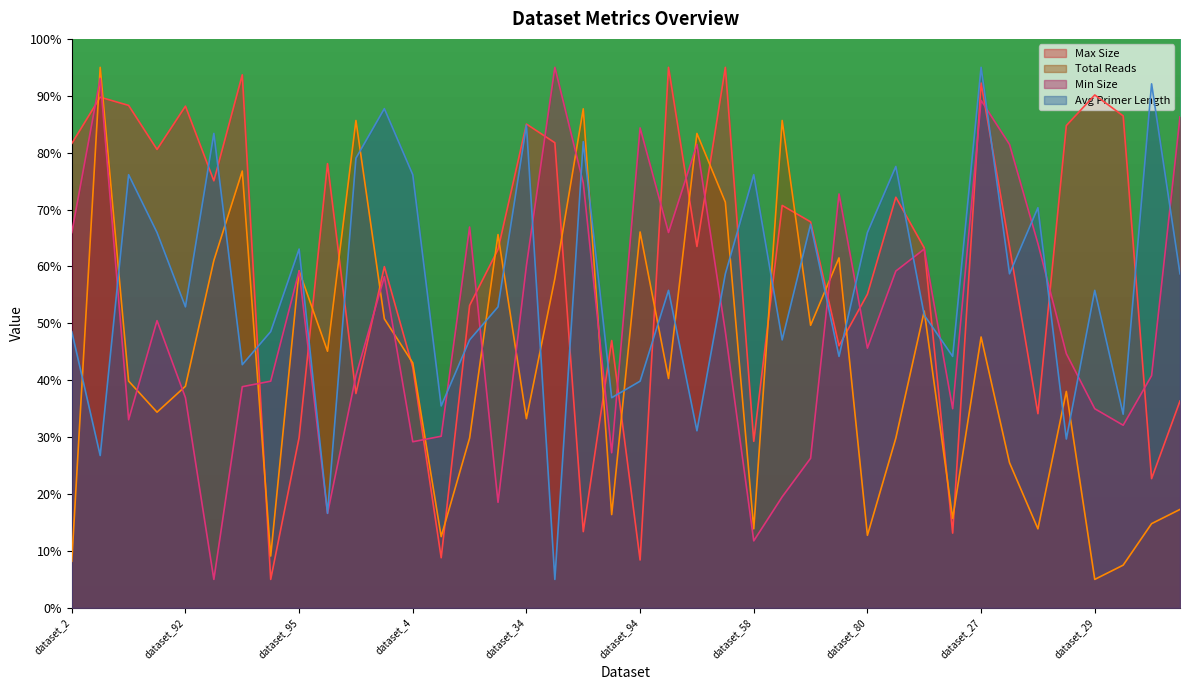

Which category has the highest value in the Avg Primer Length series?

dataset_27